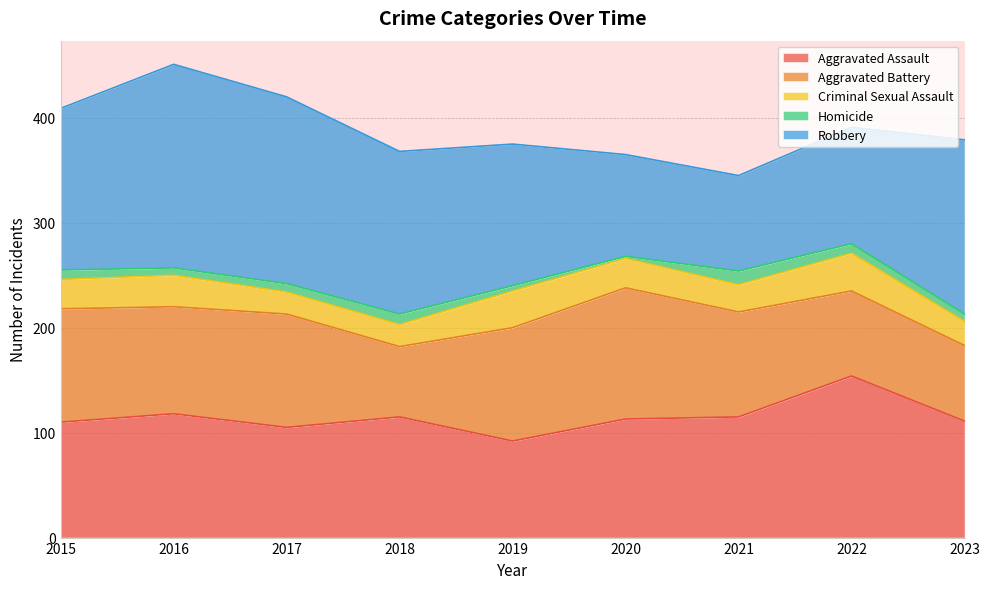

At how many categories does at least one series exceed 7?

9